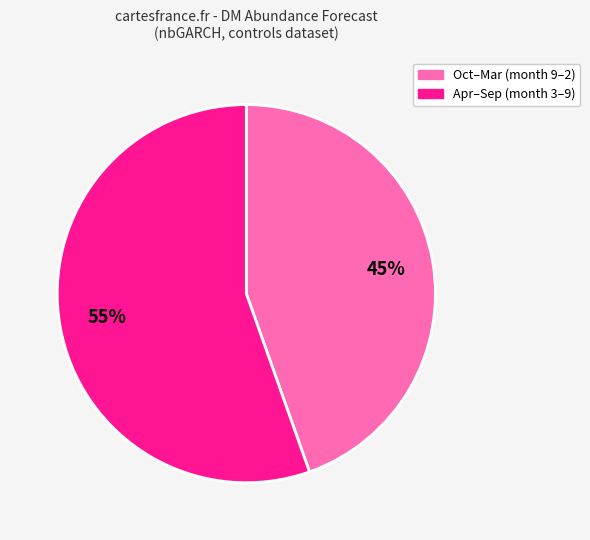

Is there a majority slice in this chart?

Yes